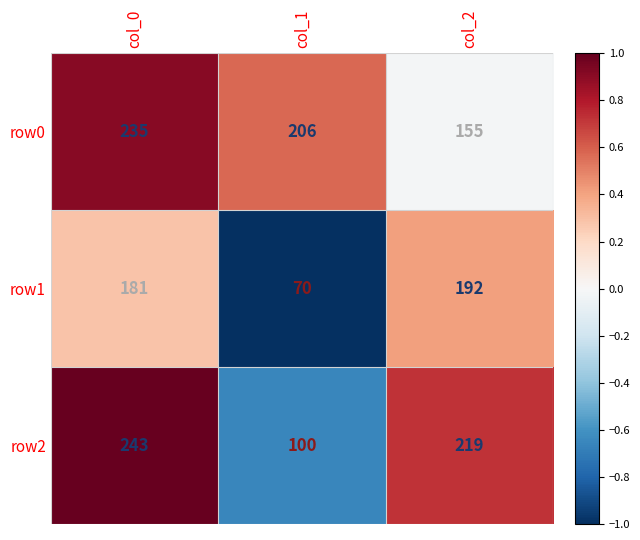

The row2 series shows 243 at col_0. True or false?

True